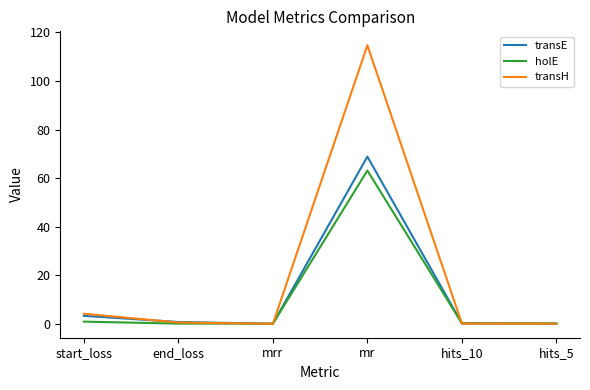

Which series has the largest total across all categories?

transH